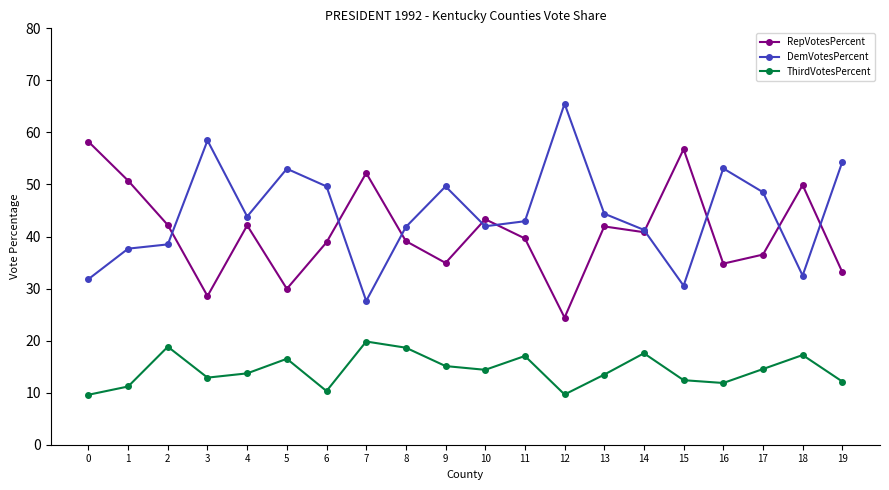

What are all the series names shown in the legend?

RepVotesPercent, DemVotesPercent, ThirdVotesPercent